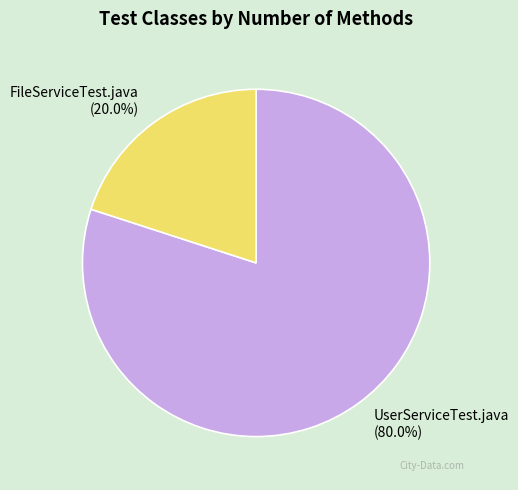

To the nearest percent, what is the combined percentage of FileServiceTest.java and UserServiceTest.java?

100%